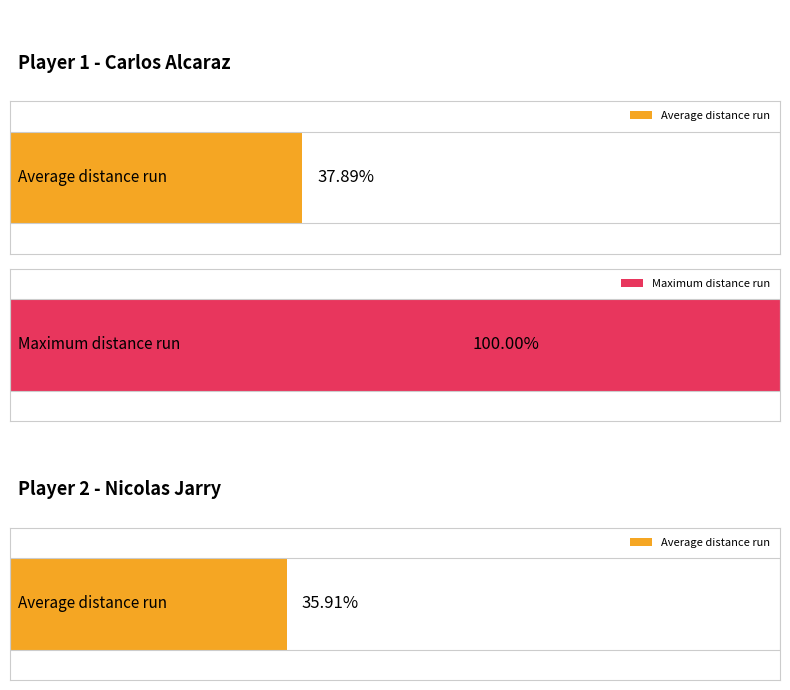

How many distinct data groups are displayed?

2